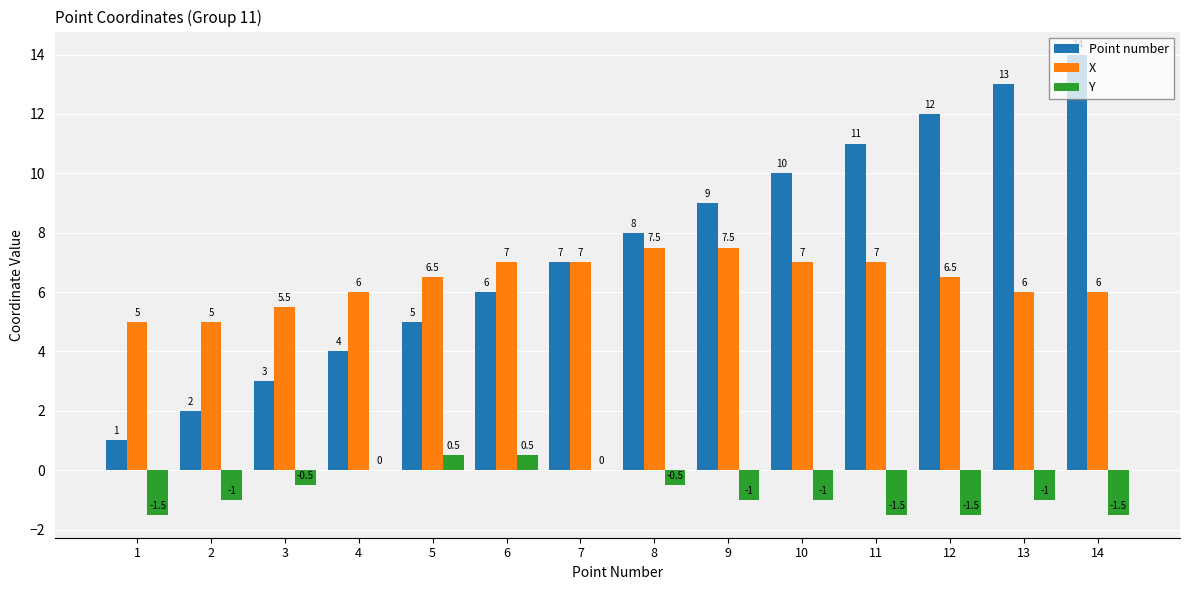

Where does the Y series first go above -1?

3